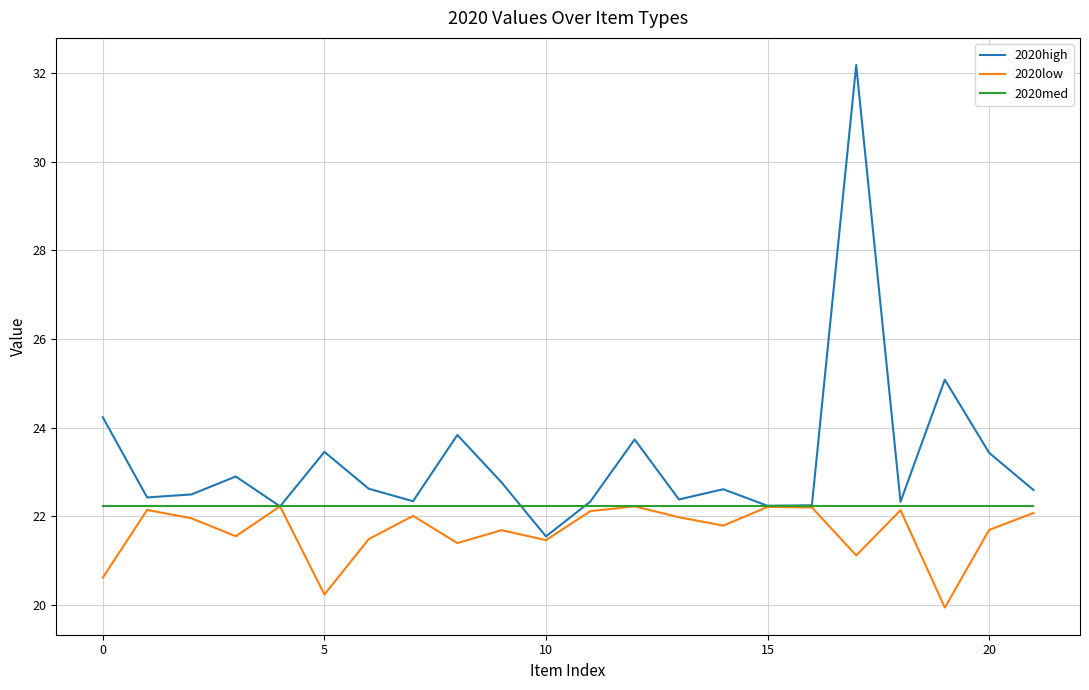

What is the sum of all 2020high values?

512.0